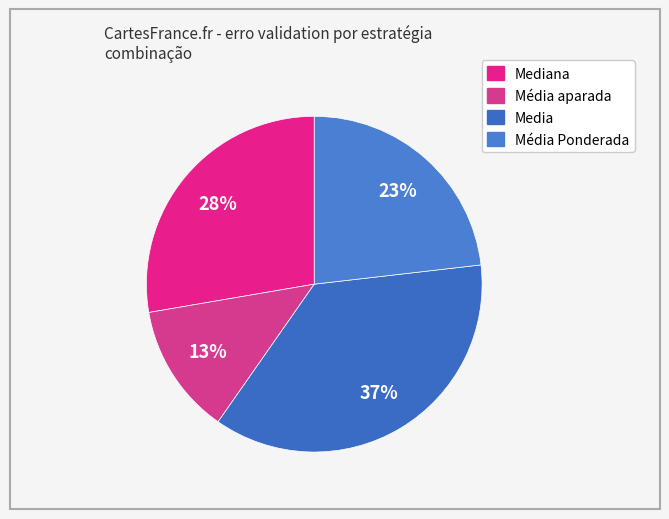

Which slice is the smallest?

Média aparada